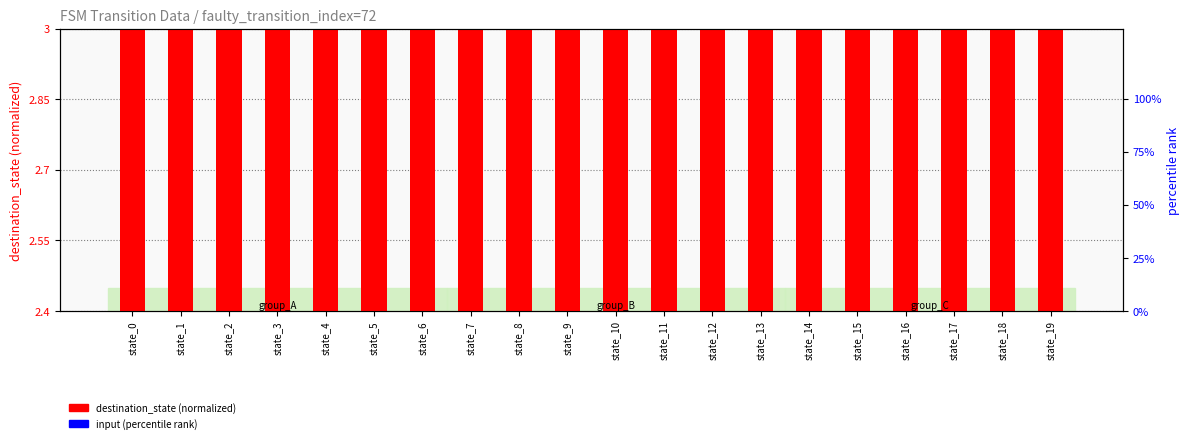

What is the value of the destination_state (normalized) bar at the 10th from the left?

2.5